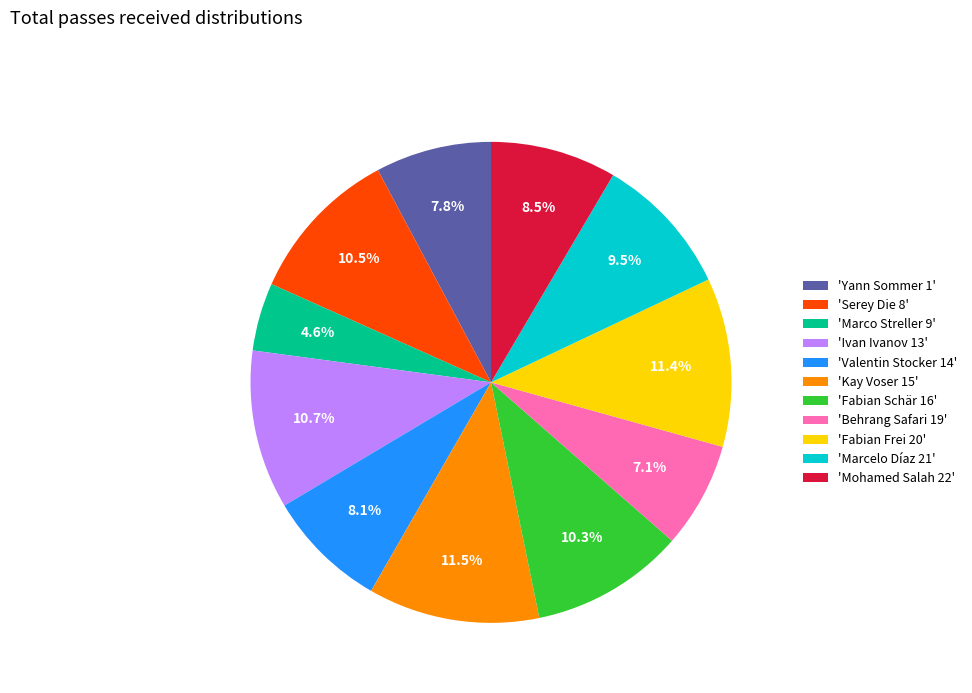

Does any single category account for the majority?

No